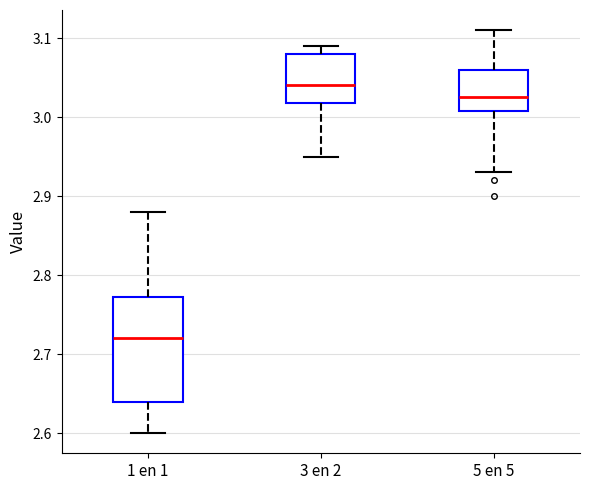

Which box is the tallest, from its lower edge to its upper edge?

1 en 1